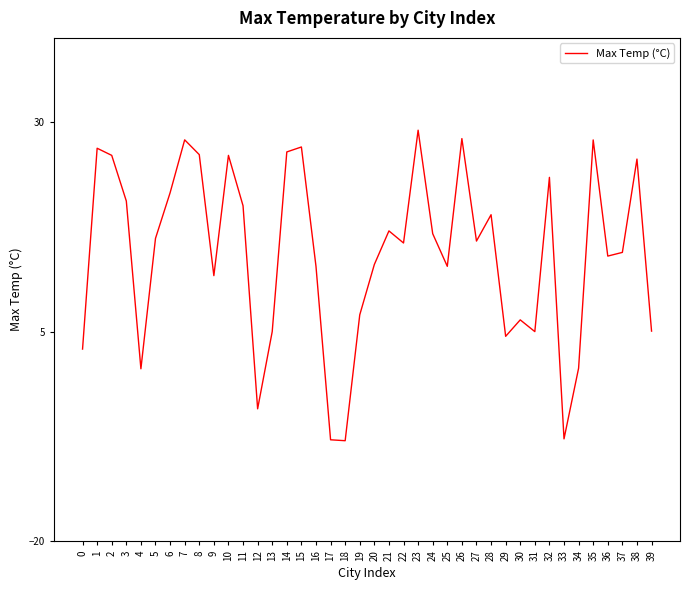

How many positive values are there?

36